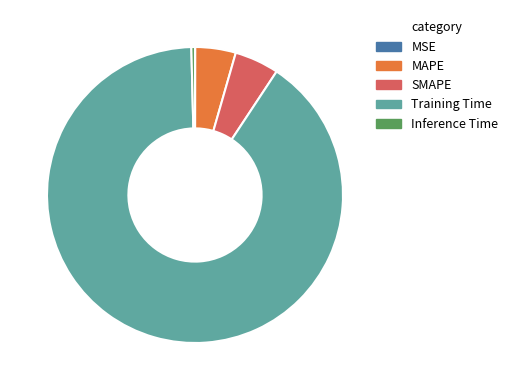

Which slice is the largest?

Training Time